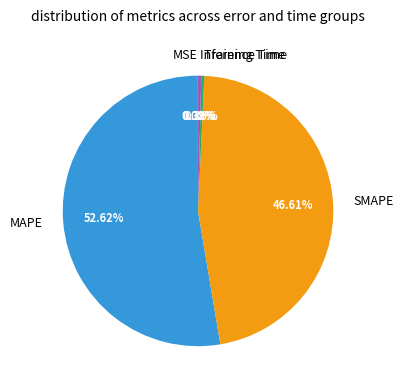

To the nearest percent, what is the average slice percentage?

20%